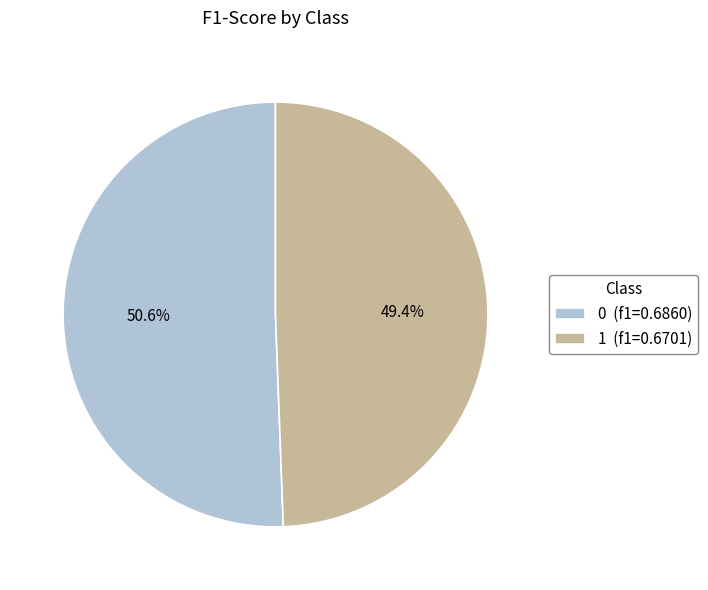

Is 1 the majority of the pie?

No